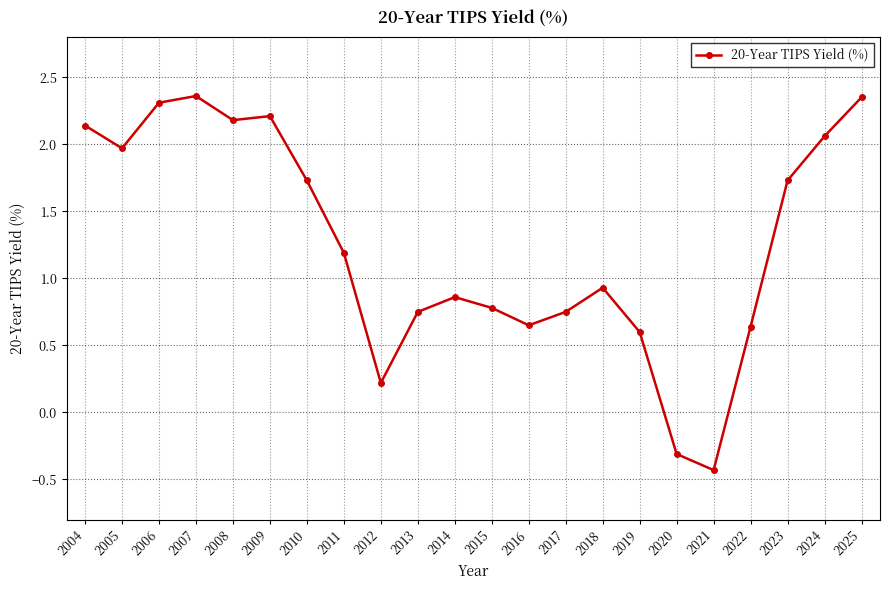

What is the value of the 7th point from the left?

1.7